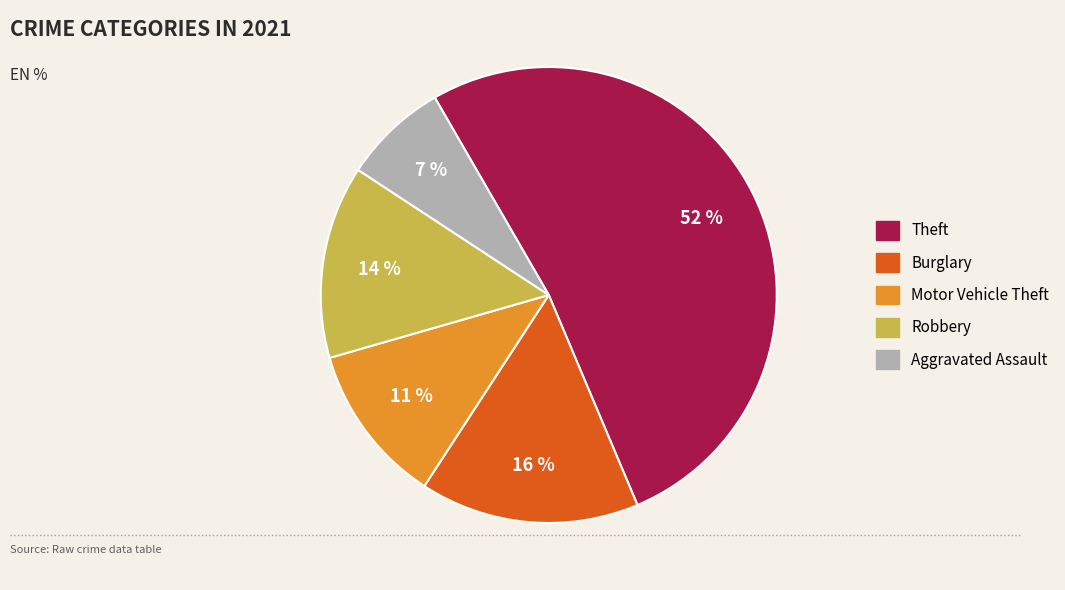

To the nearest percent, what is the average slice percentage?

20%